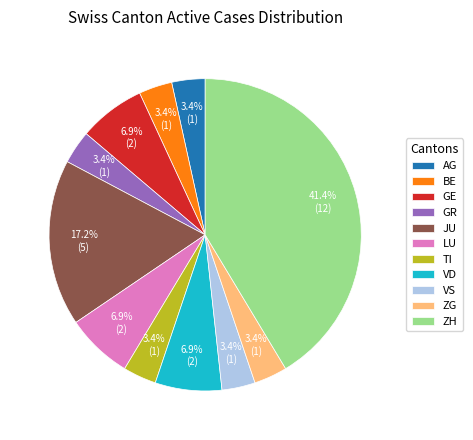

To the nearest percent, what portion does ZG represent?

3%